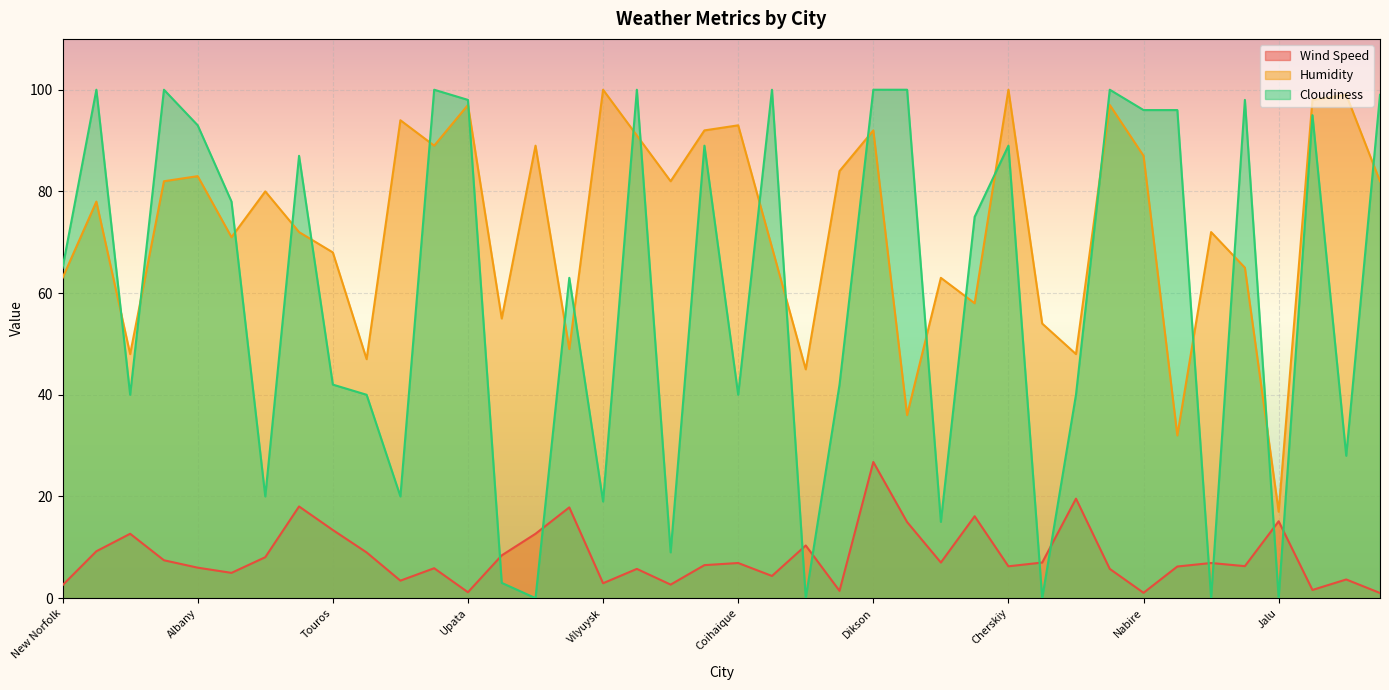

How many series are shown in this chart?

3